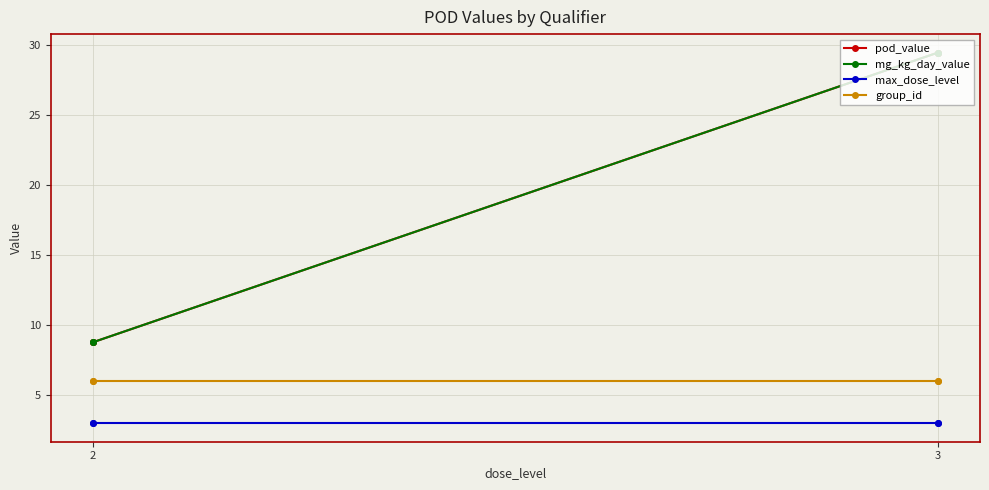

What is the minimum value for group_id?

6.0